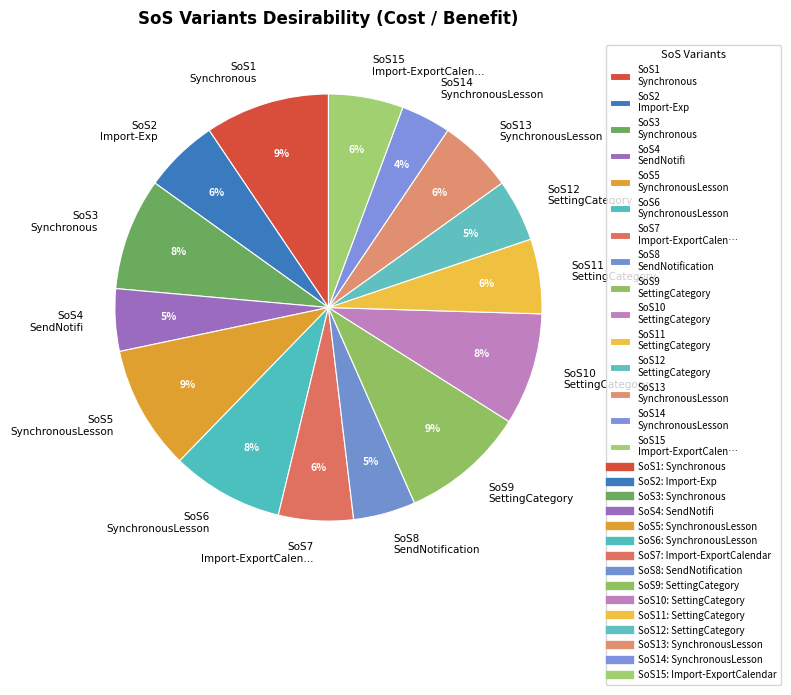

What is the ratio of the value at SoS14 SynchronousLesson to the value at SoS11 SettingCategory?

0.7